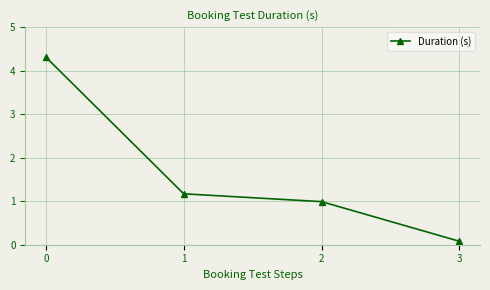

List the labels in order of value, largest first.

0, 1, 2, 3